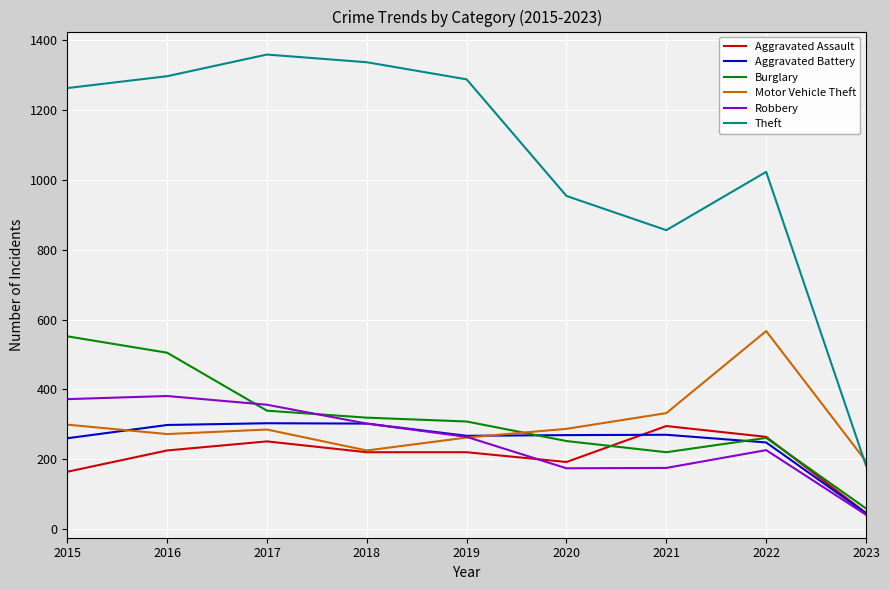

In Burglary, how many points are lower than both neighbors (excluding endpoints)?

1